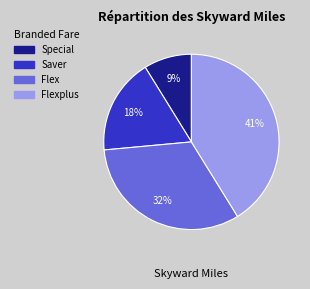

To the nearest percent, what is the difference between the largest and smallest slice percentages?

32%